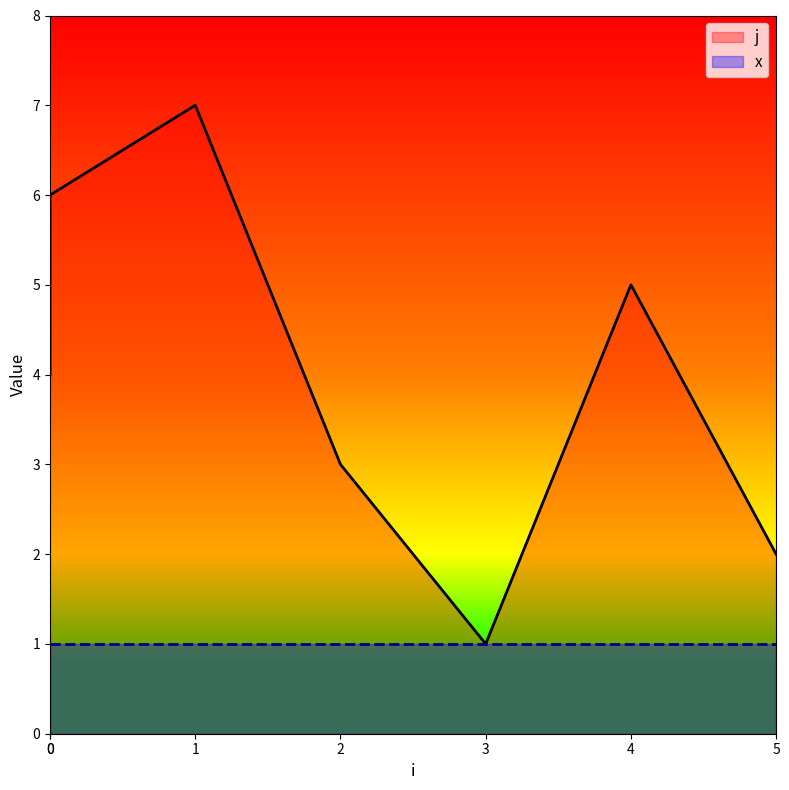

At which category does the data reach its first local peak?

1